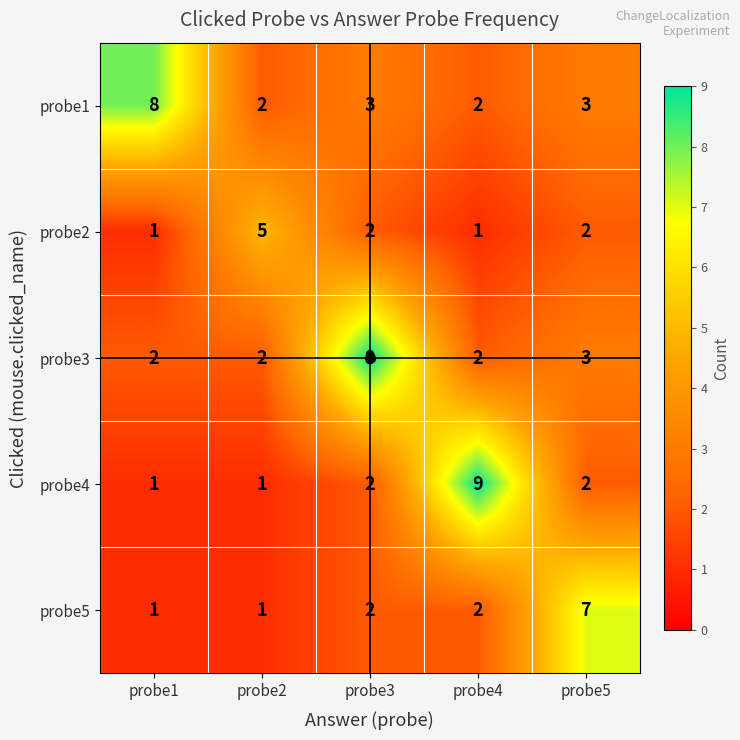

Is the value of probe4 at probe4 greater than the value of probe2 at probe5?

Yes